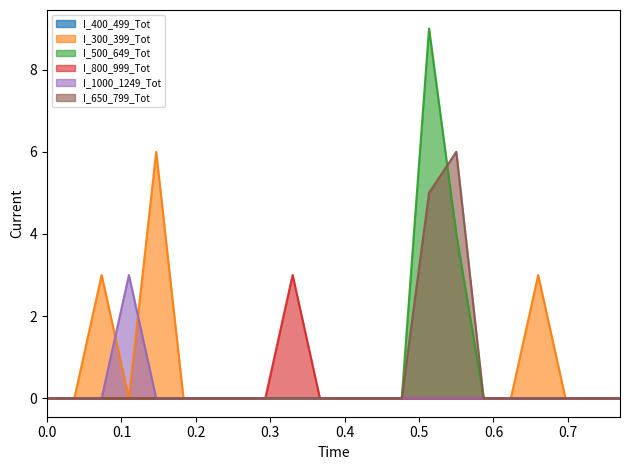

What is the maximum value for I_300_399_Tot?

6